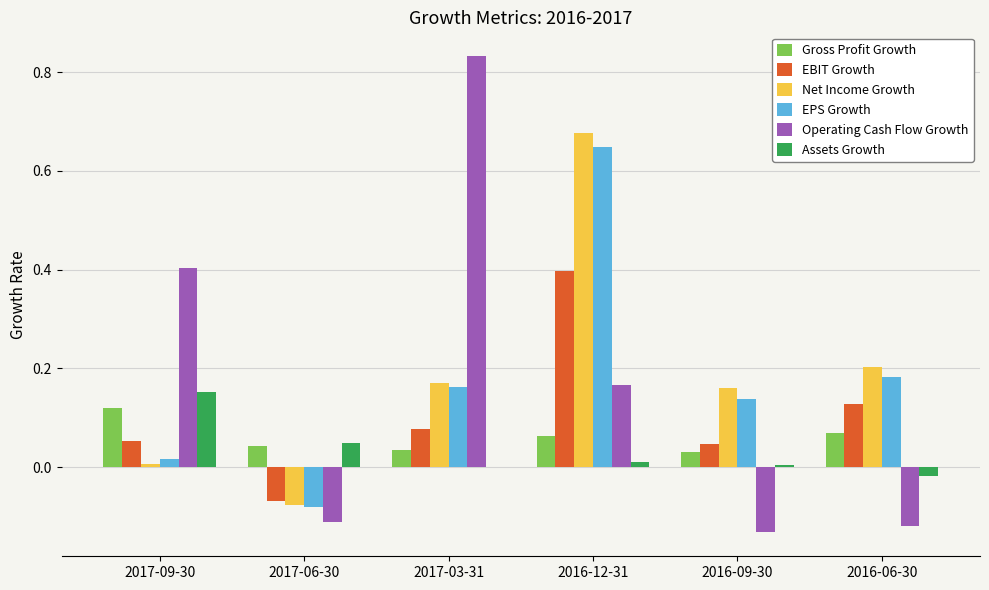

The Operating Cash Flow Growth series shows -0.2 at 2016-09-30. True or false?

False